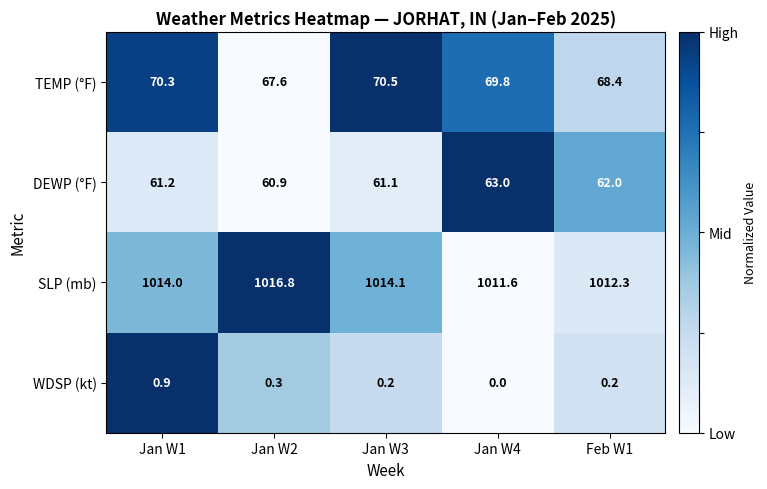

Which series has the largest range (max minus min)?

SLP (mb)